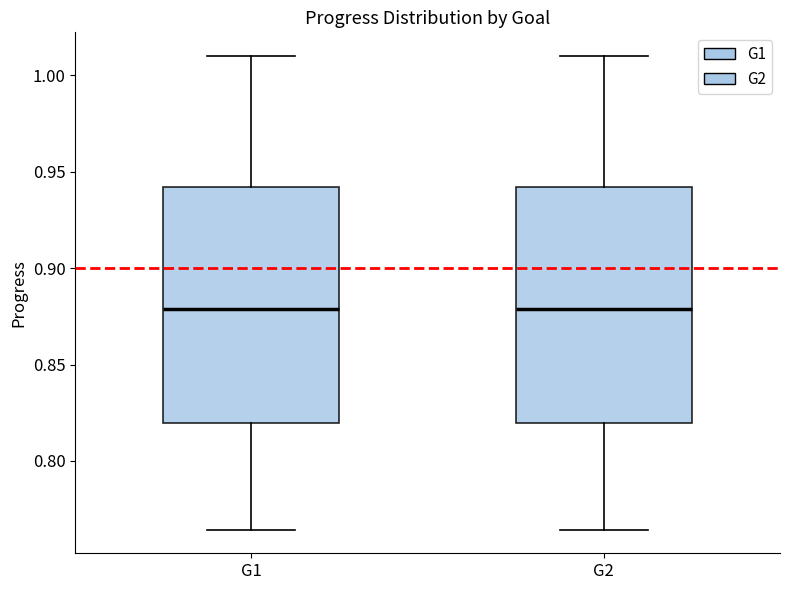

Reading left to right, transcribe this box plot: for each box, give where its median line is, the range the box spans, and where its two whiskers end, as read against the y-axis. The values are not printed on the chart, so give them approximately, as read against the axis.

G1: median 0.880, box 0.820 to 0.940, whiskers 0.765 to 1.010
G2: median 0.880, box 0.820 to 0.940, whiskers 0.765 to 1.010